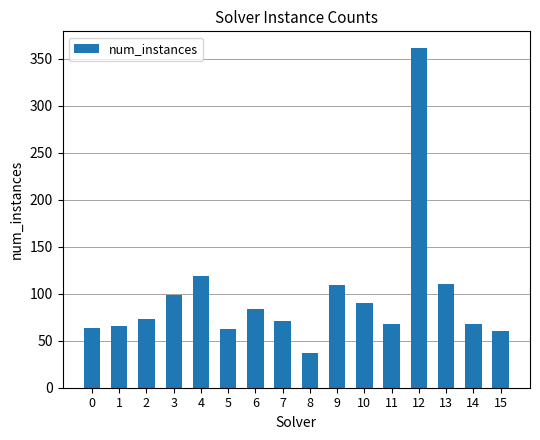

What is the difference between the maximum and minimum values?

324